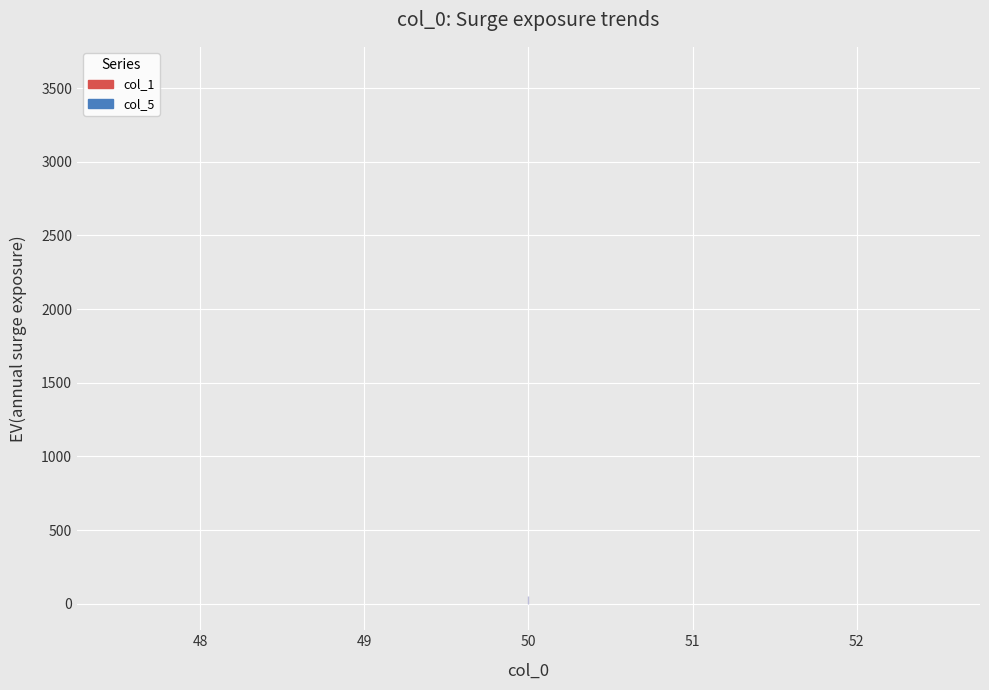

What is the value of the col_1 point at the 1st from the left?

3600.0